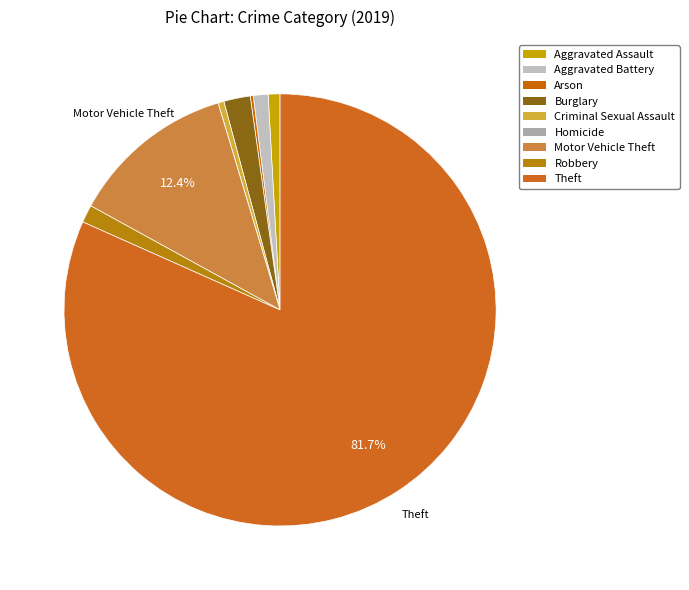

Which category accounts for the majority?

Theft